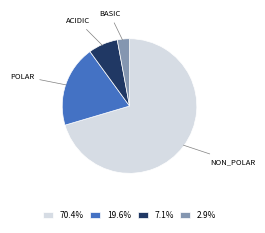

Do POLAR and ACIDIC together represent more than half of the pie?

No